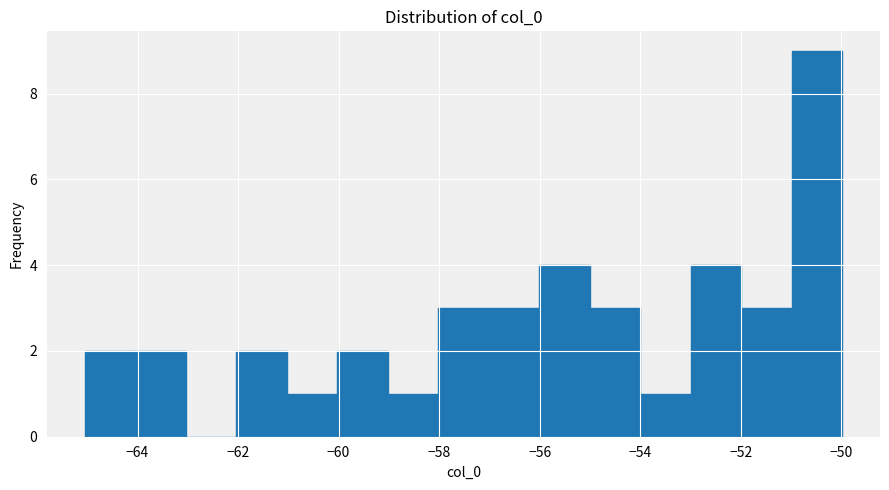

Which range on the x-axis has the tallest bar?

-51 to -50